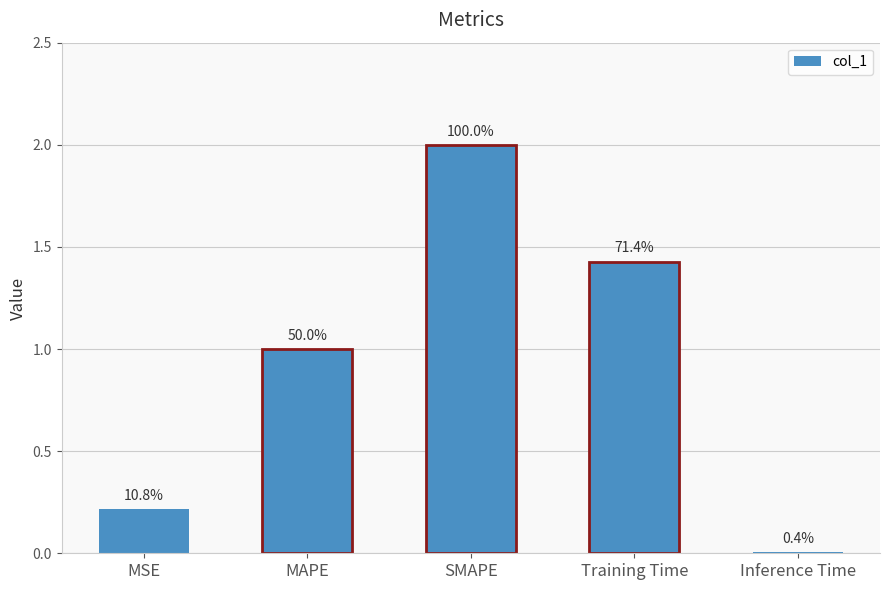

Reading right to left, transcribe all the data shown in this chart.

0.0	1.4	2.0	1.0	0.2